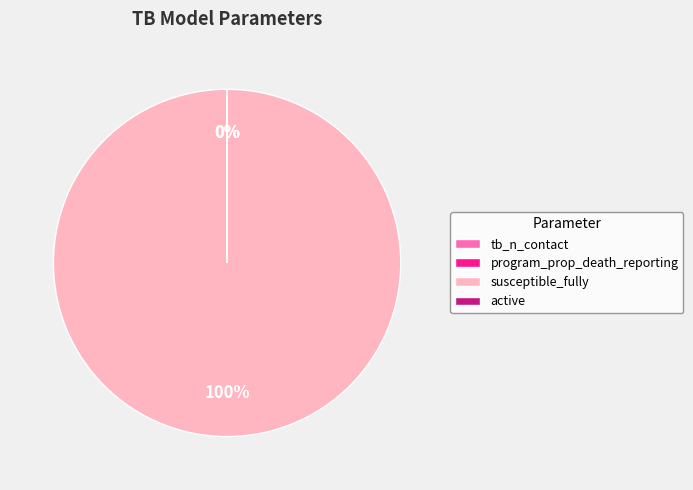

Which slice is the largest?

susceptible_fully